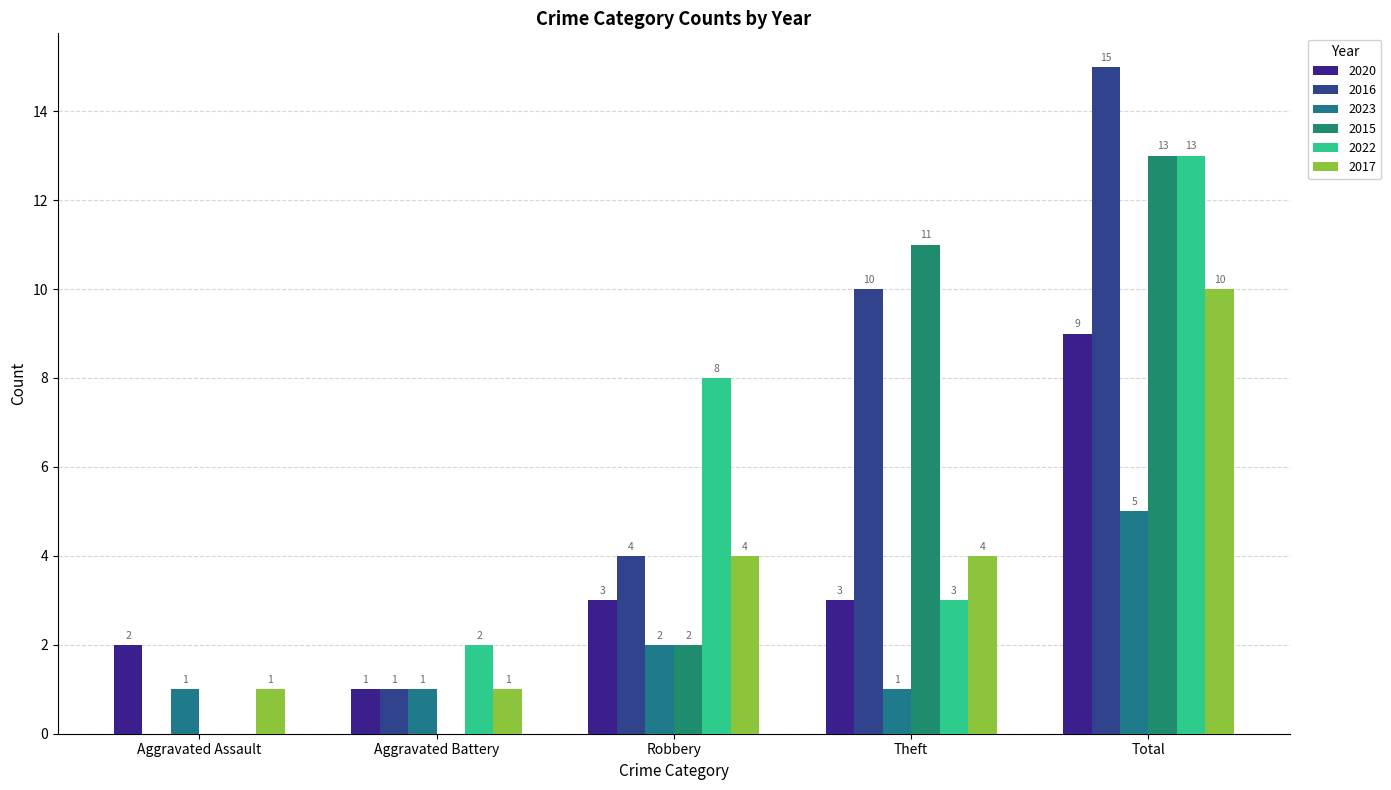

Are the bars grouped side by side (vs. stacked)?

Yes